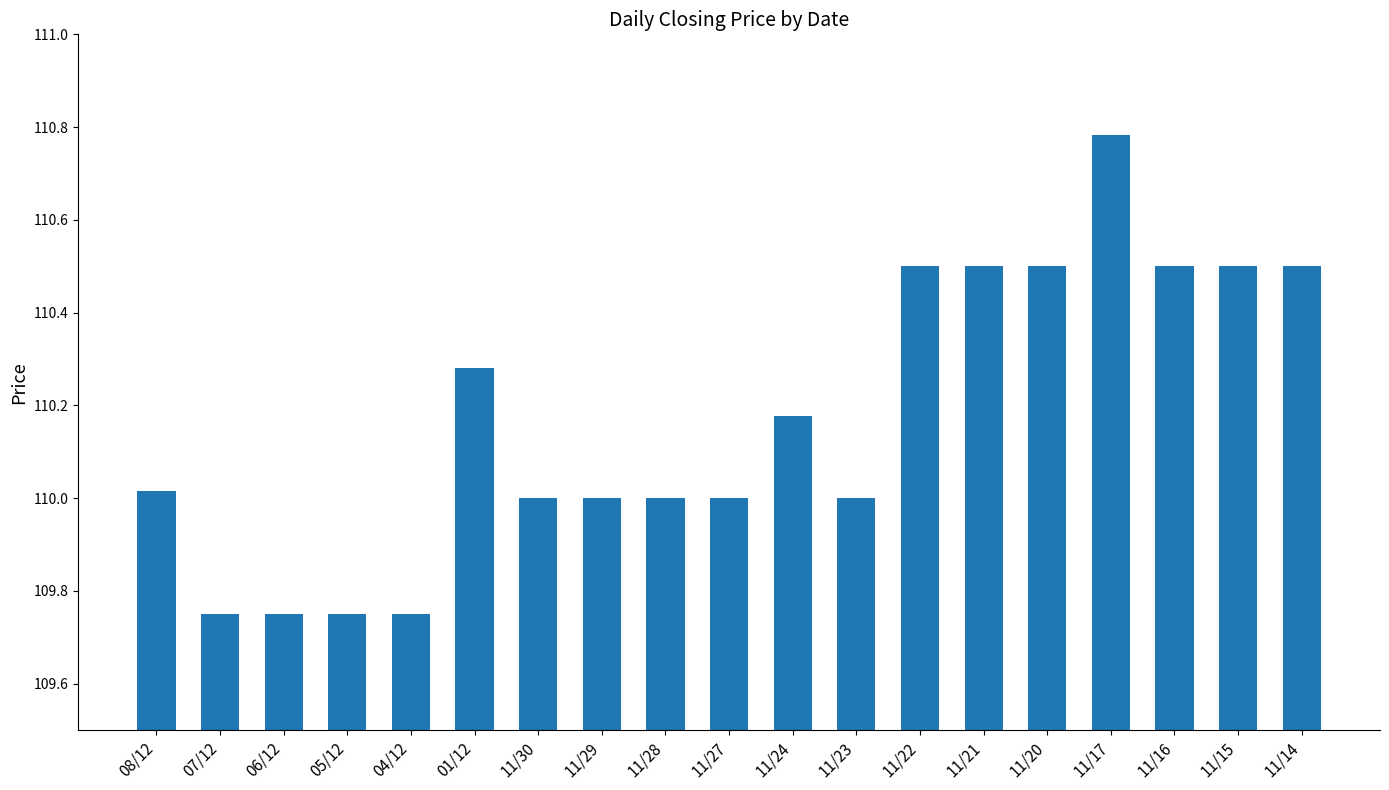

What is the label of the 7th bar from the left?

11/30